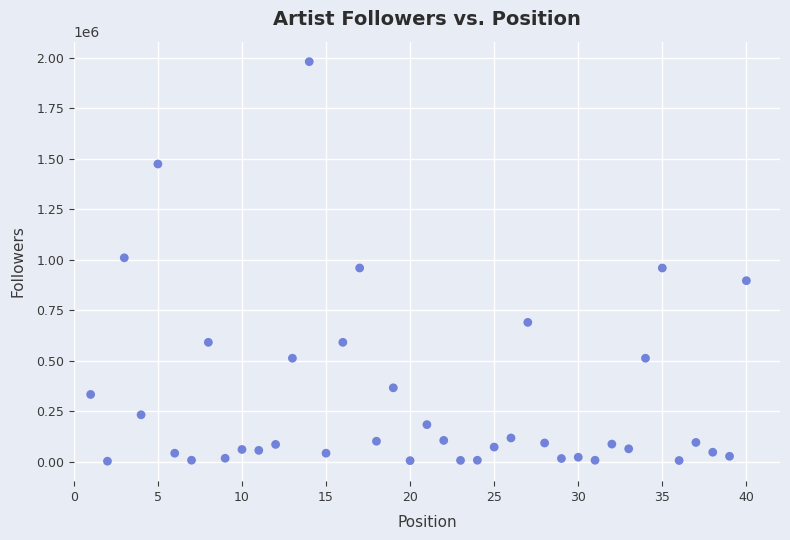

What is the range of Y values (max minus min)?

1977306